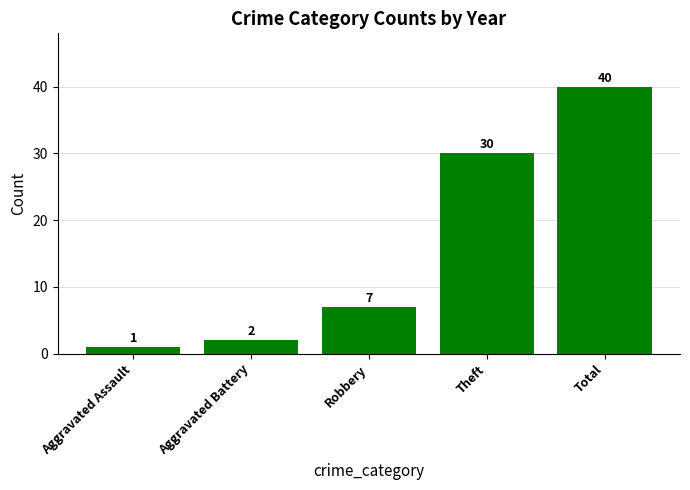

Which has a higher value, Total or Aggravated Battery?

Total